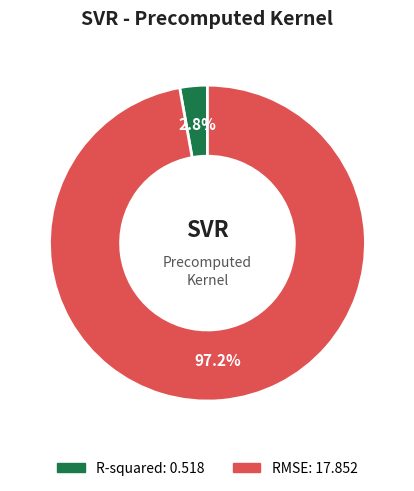

Rank the categories by value from lowest to highest.

R-squared, RMSE